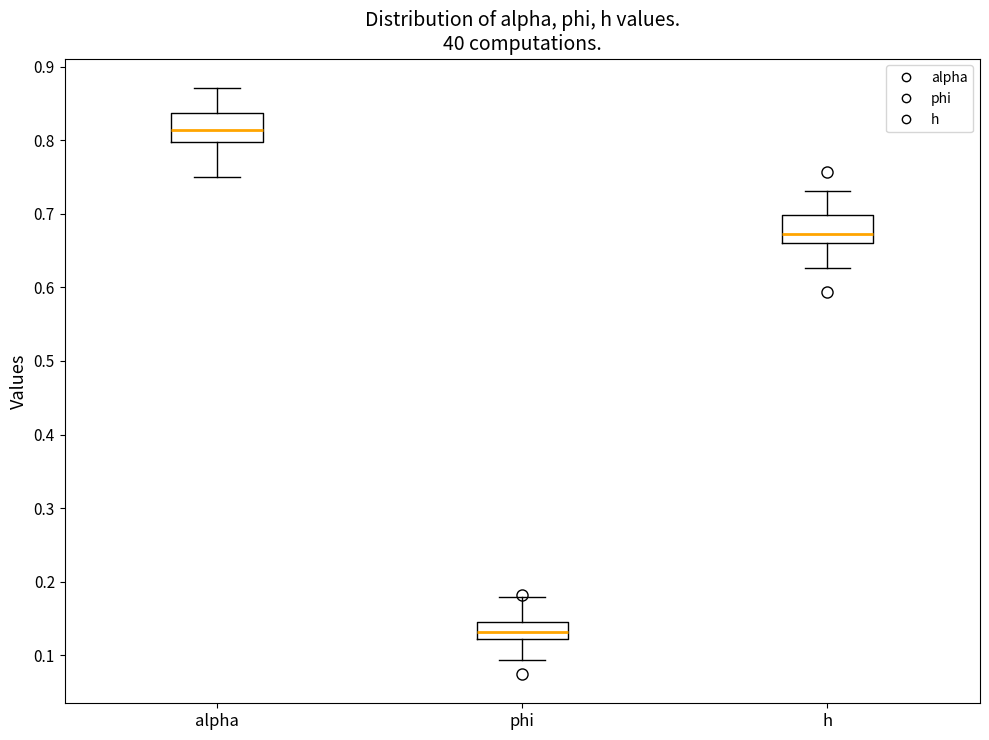

Where does the upper whisker of the box for phi end on the y-axis? The values are not printed on the chart, so give them approximately, as read against the axis.

0.18